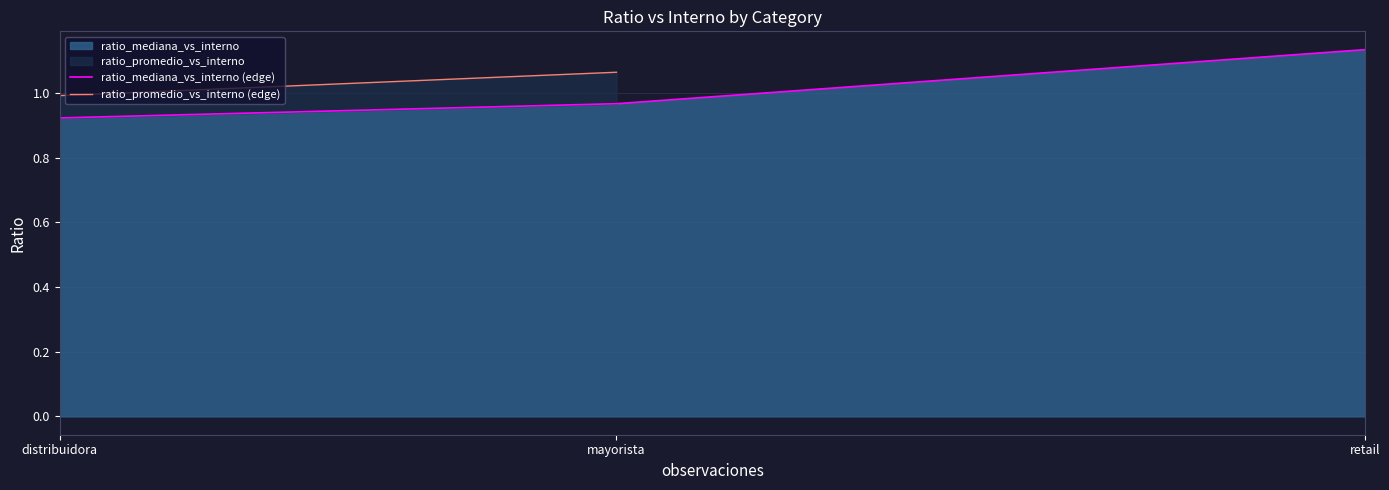

Rank the categories by value from lowest to highest.

distribuidora, mayorista, retail